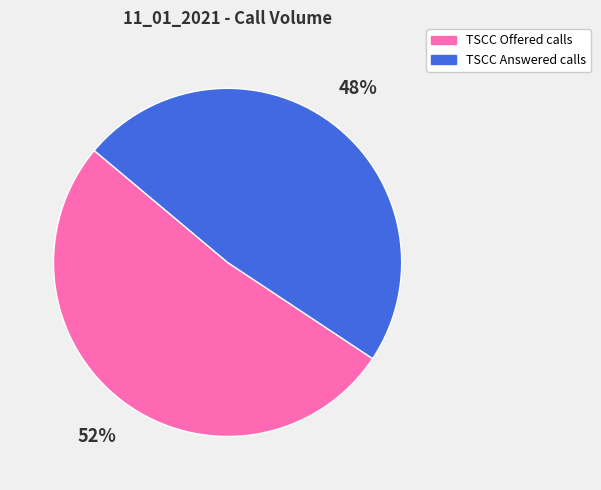

What percentage is the TSCC Offered calls slice, to the nearest percent?

52%